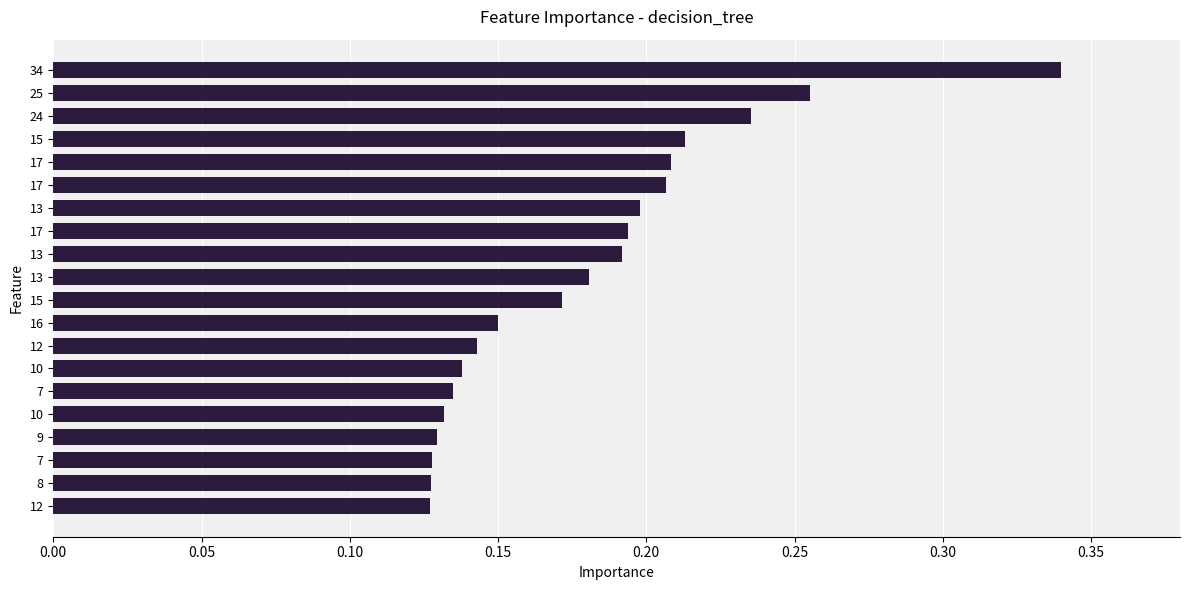

How many bars are there in total?

20